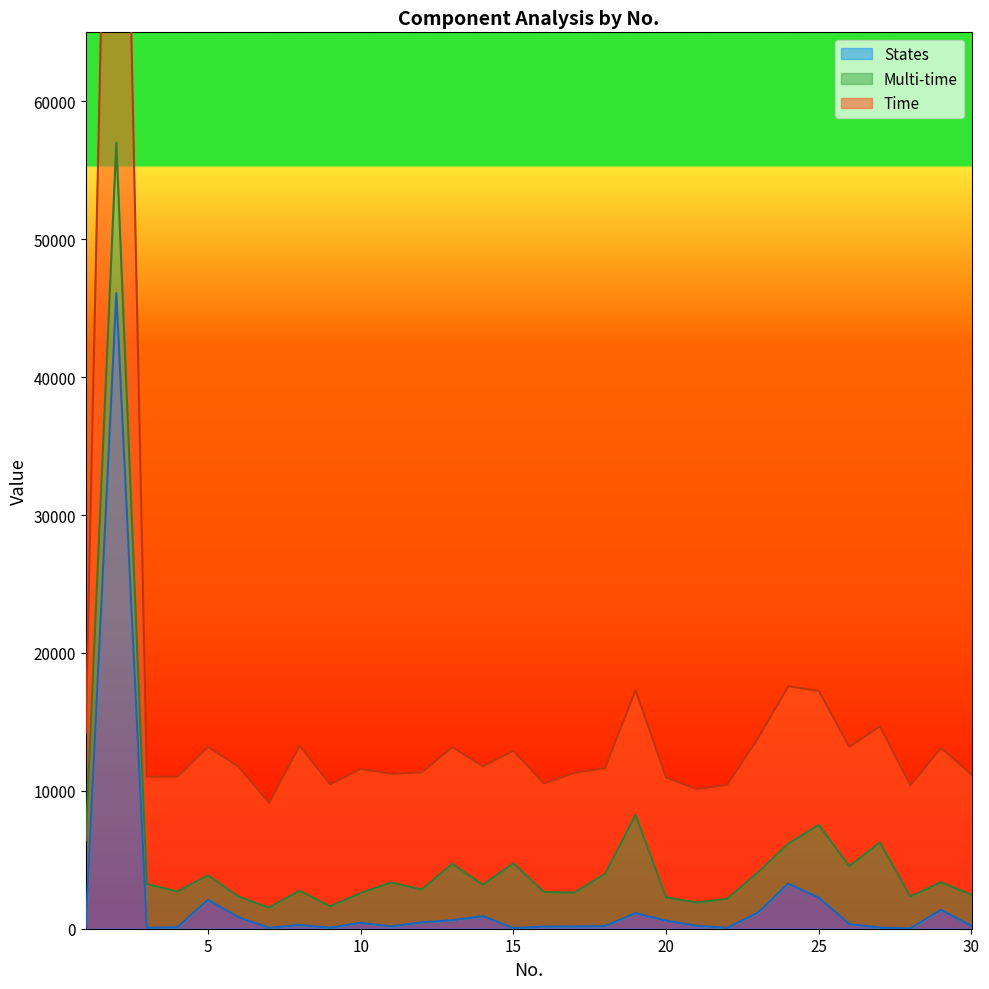

True or false: Time has a value of 103 at 21.

False